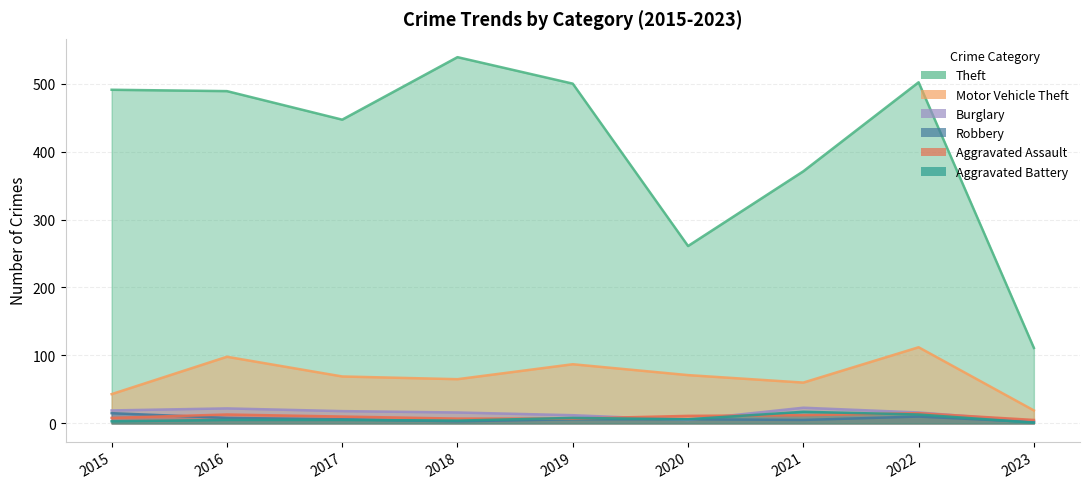

What is the minimum value shown in the chart?

1